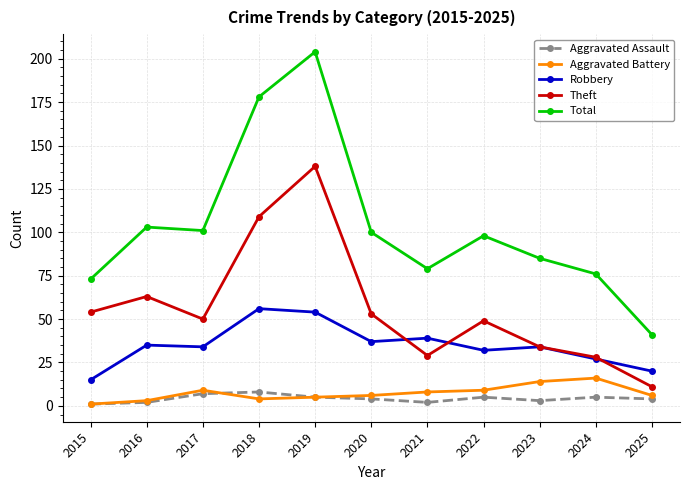

How many lines are shown in the chart?

5